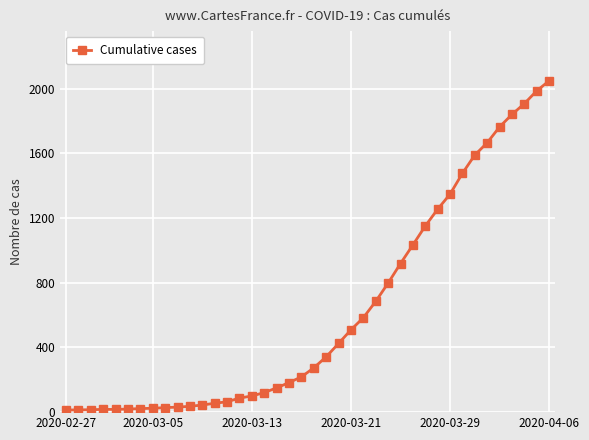

What is the greatest value displayed?

2049